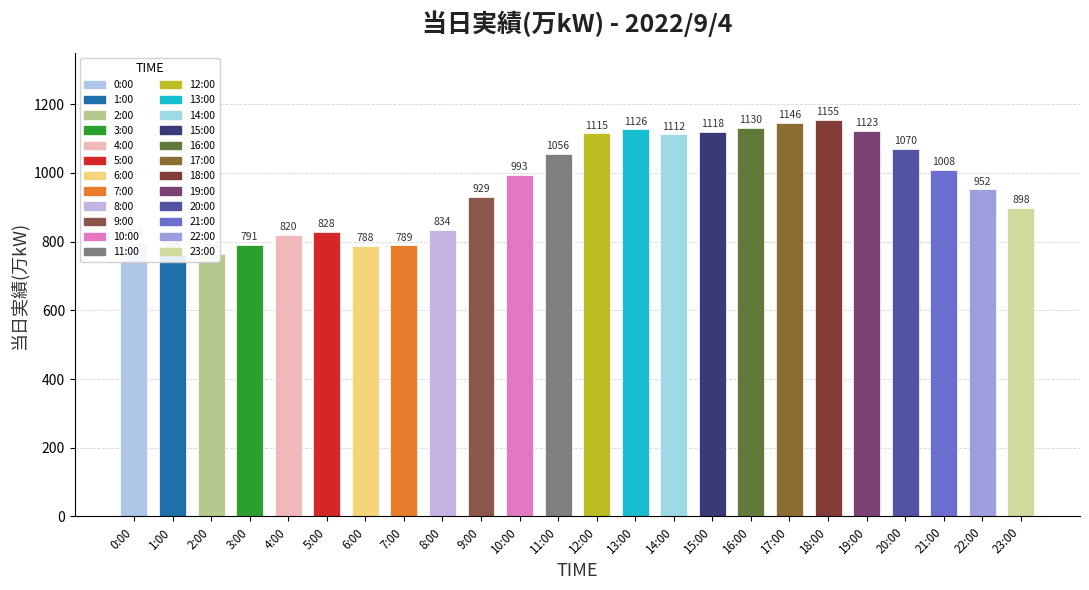

What is the label of the 16th bar from the left?

15:00